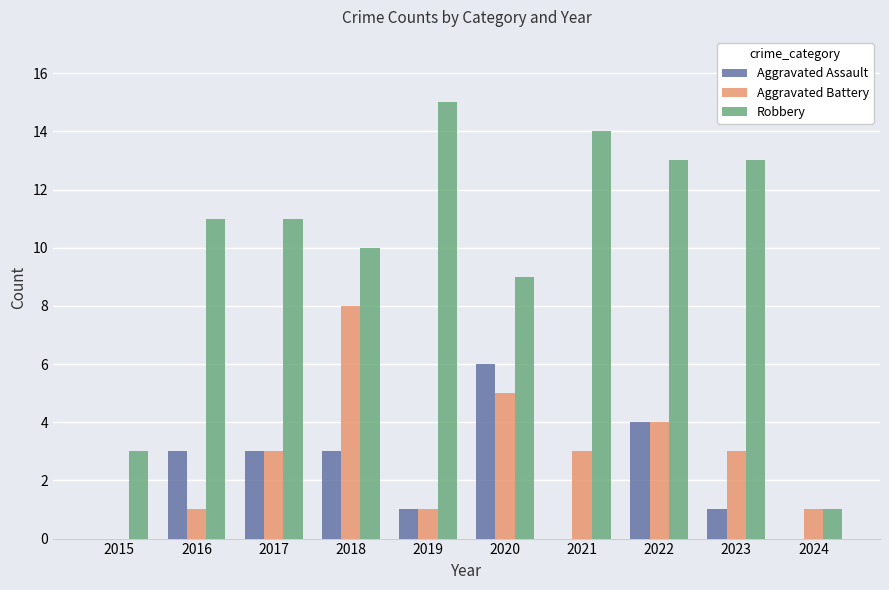

What is the sum of the Aggravated Assault values at 2024 and 2020?

6